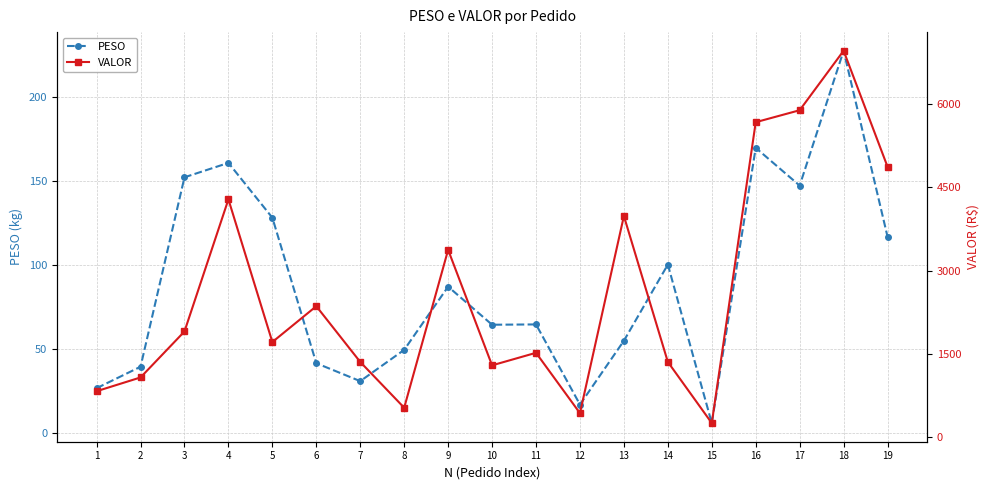

Rank the series at 13 from lowest to highest value.

PESO, VALOR